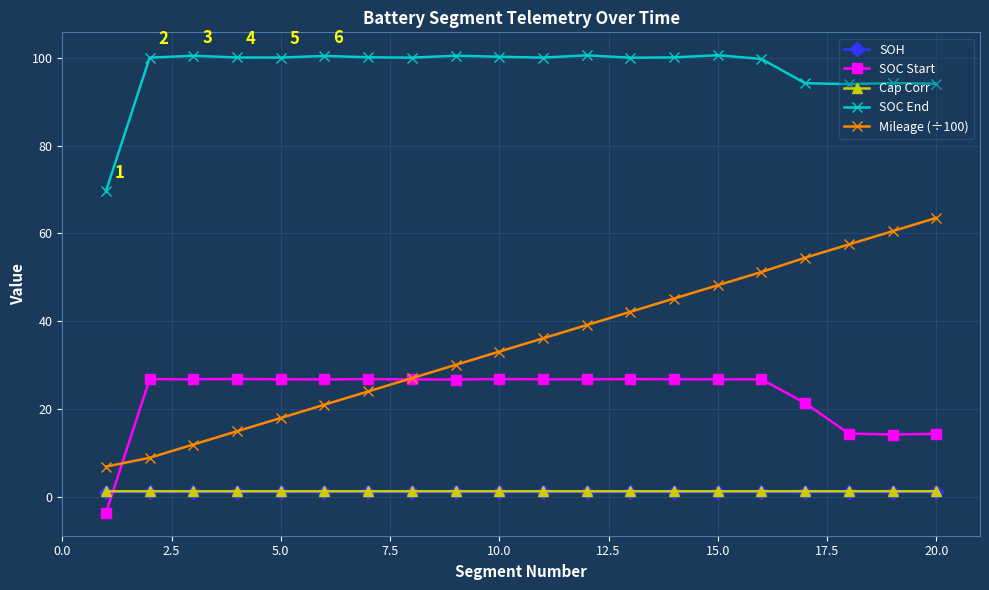

True or false: Mileage (÷100) and SOH cross at least once.

False